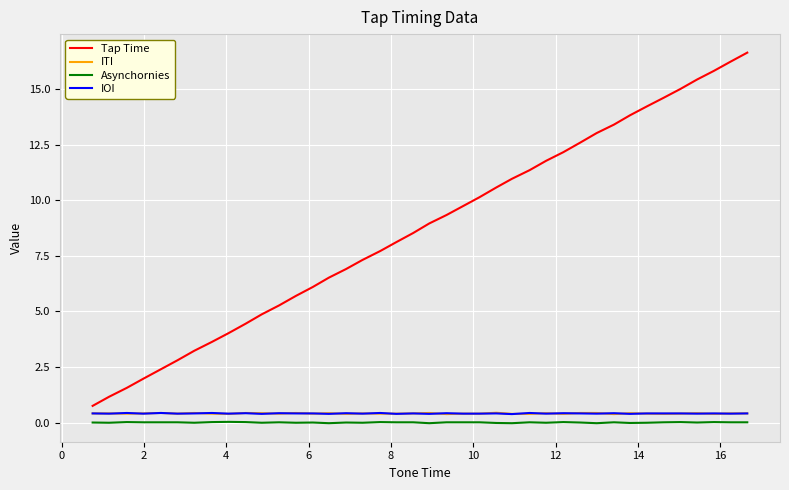

What is the average value of the Tap Time series?

8.7